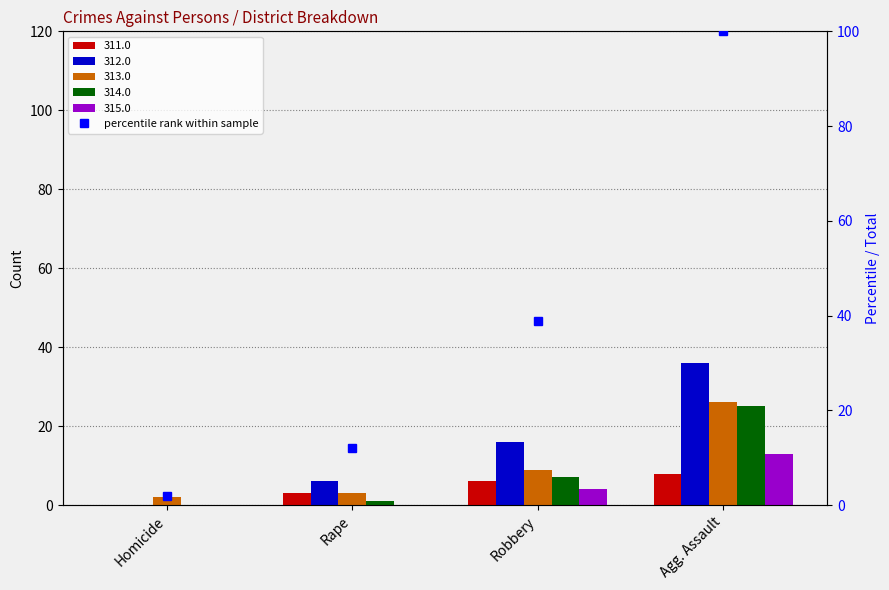

What is the difference between the values at Agg. Assault and Robbery?

61.1